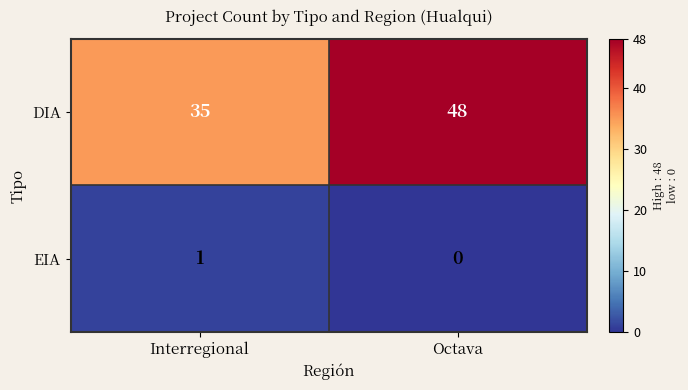

Reading left to right, extract all data points from this chart.

DIA: 35	48
EIA: 1	0